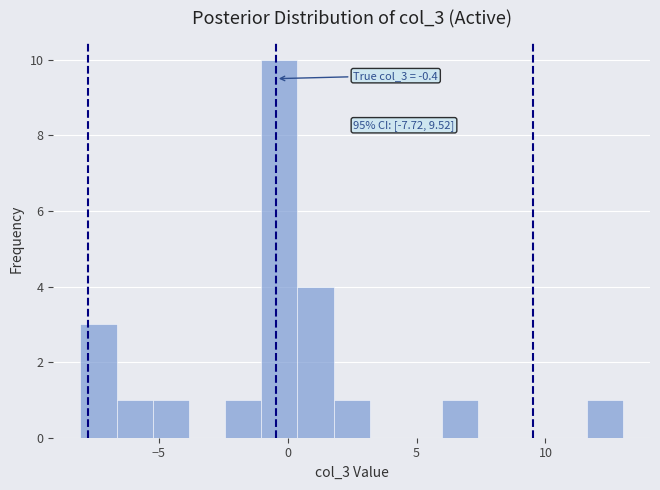

Around what value on the x-axis is the tallest bar? Give the approximate position of its centre, as read against the axis.

-0.5